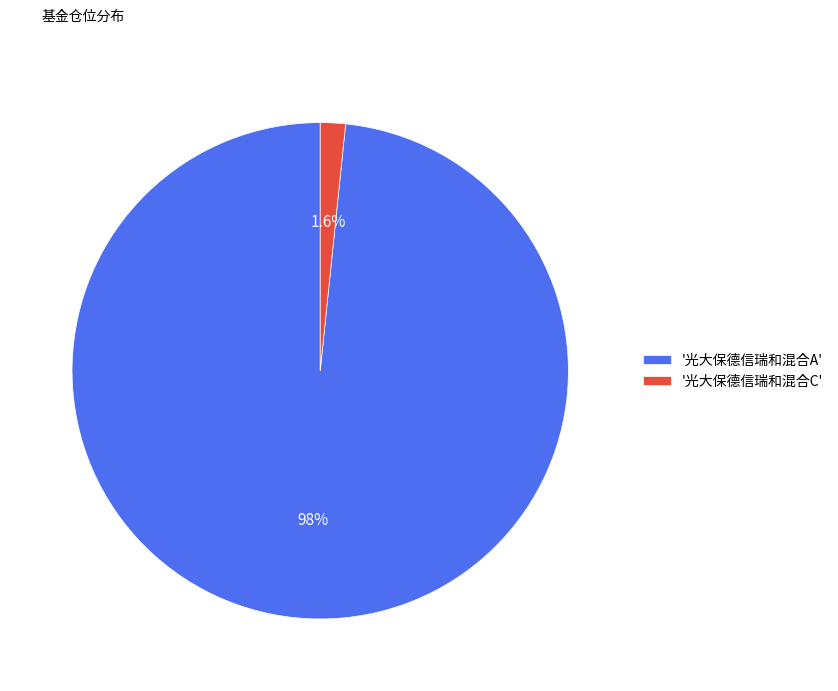

Count the number of slices in the pie.

2